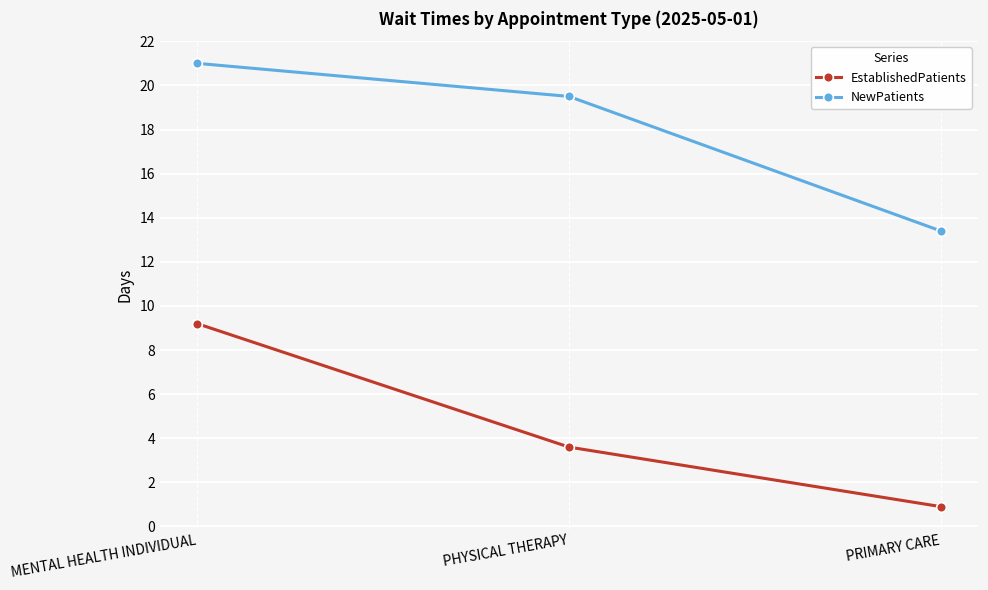

Rank the series at MENTAL HEALTH INDIVIDUAL from lowest to highest value.

EstablishedPatients, NewPatients